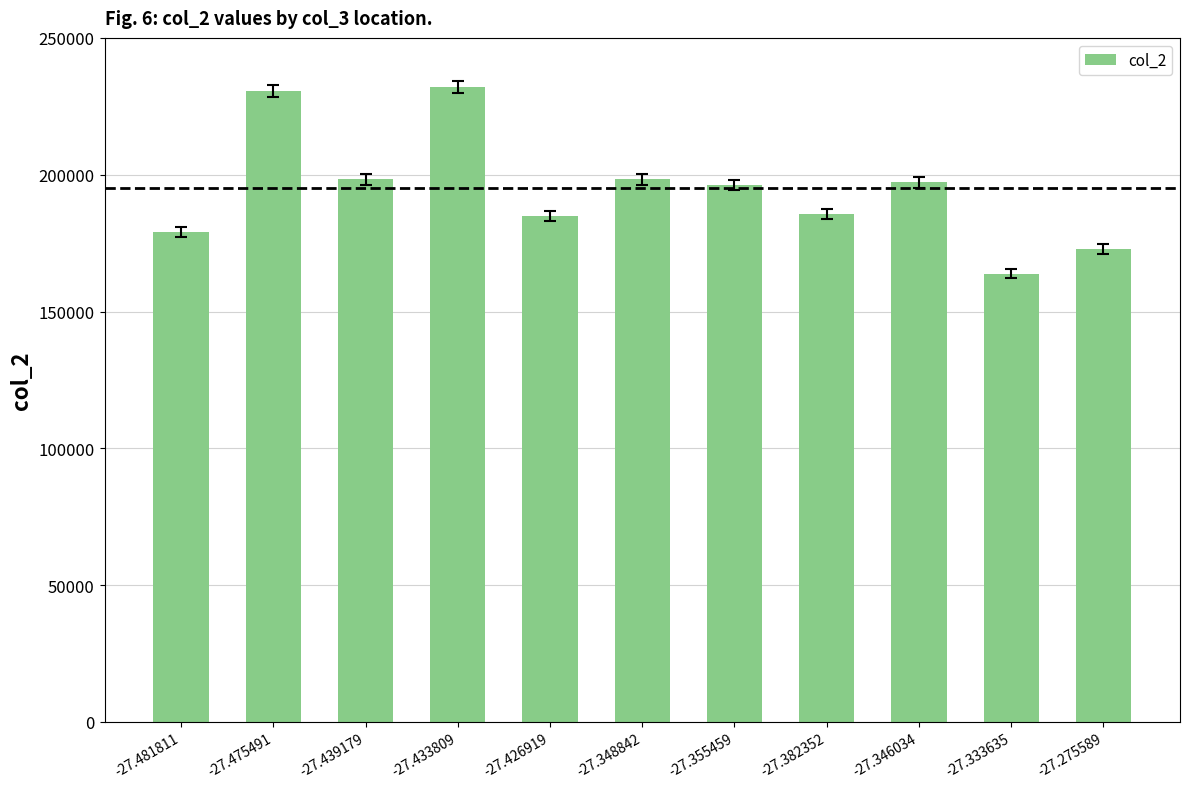

Is it true that the value at -27.348842 is 198300?

True